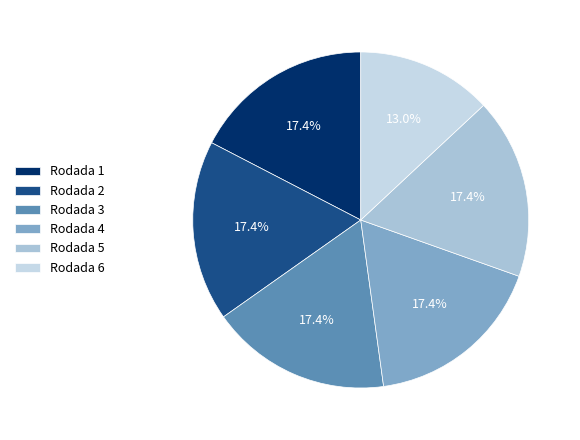

Is it true that Rodada 1 is 28% of the pie?

False